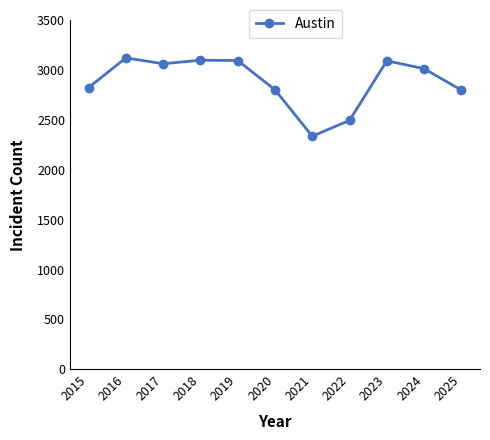

What is the difference between the maximum and minimum values?

786